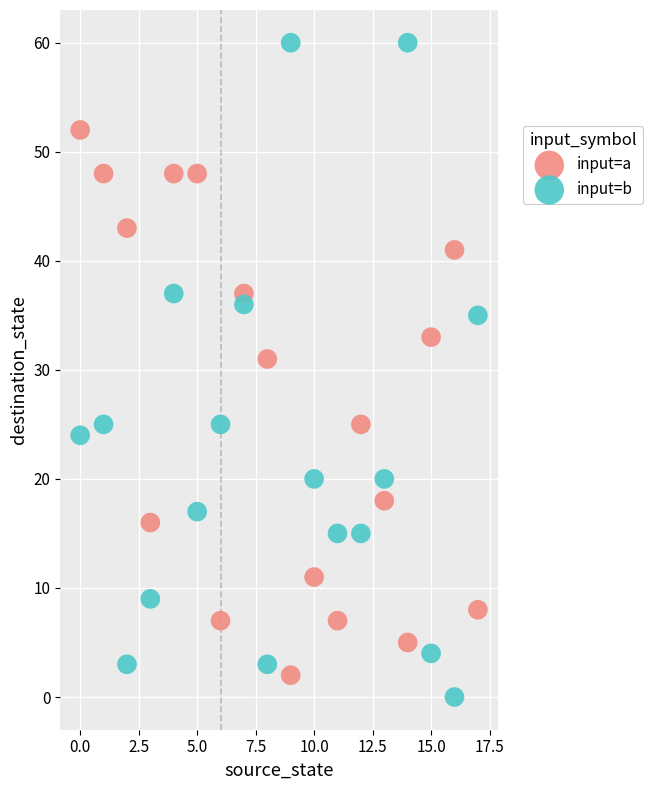

What are all the series names shown in the legend?

input=a, input=b